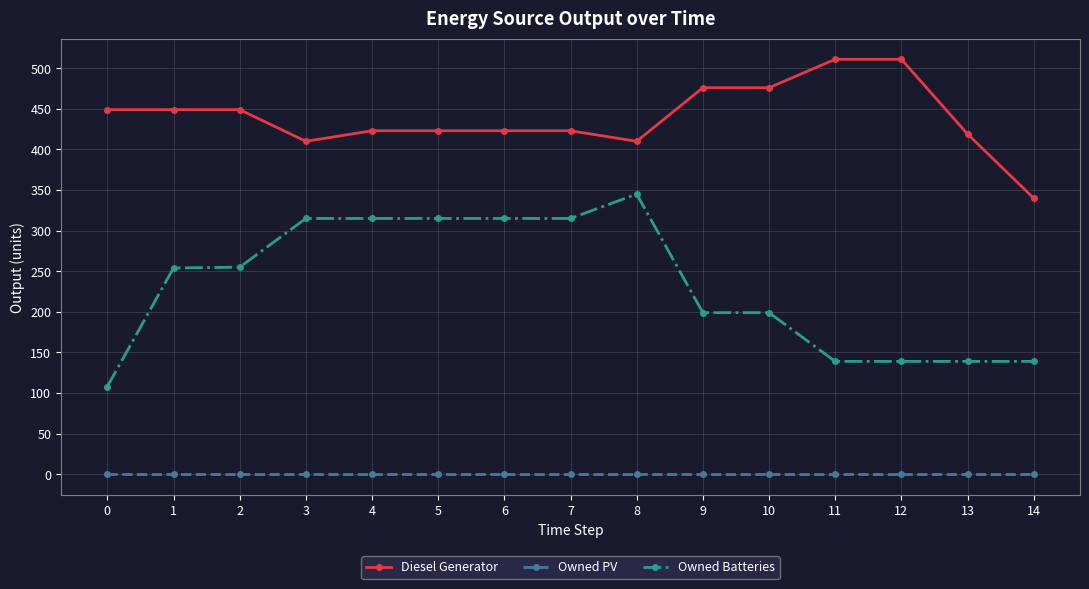

True or false: Diesel Generator has a value of 146.5 at 13.

False